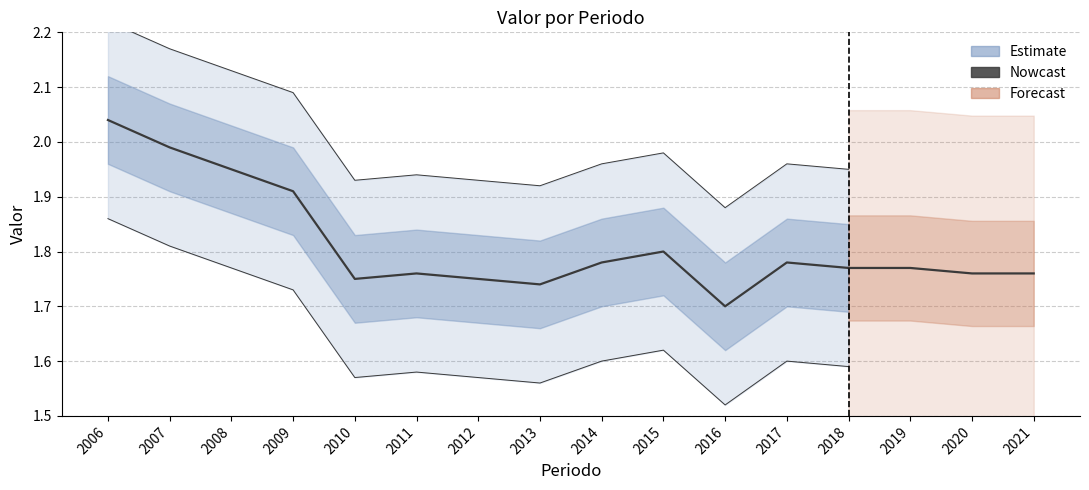

Does the chart display data point markers on the line(s)?

No